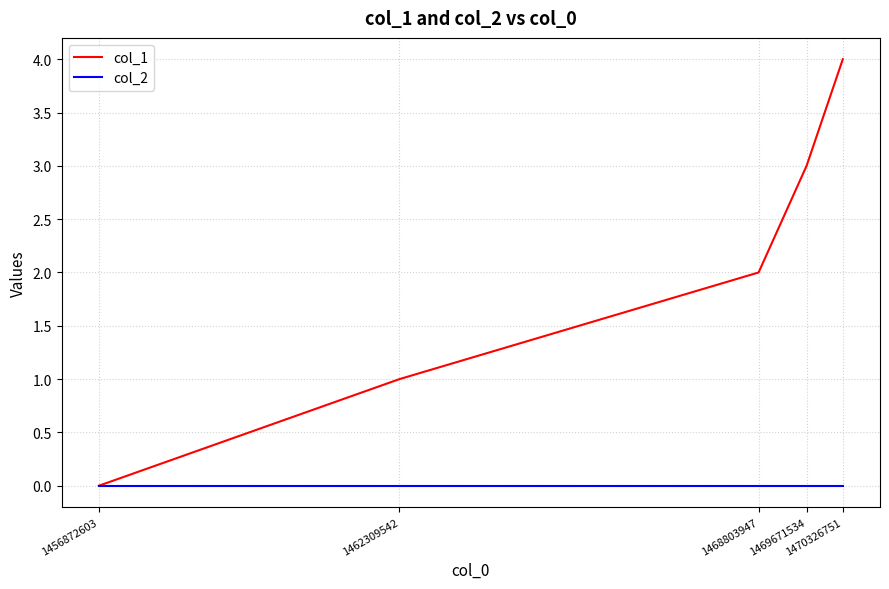

How many values in col_1 are above zero?

4